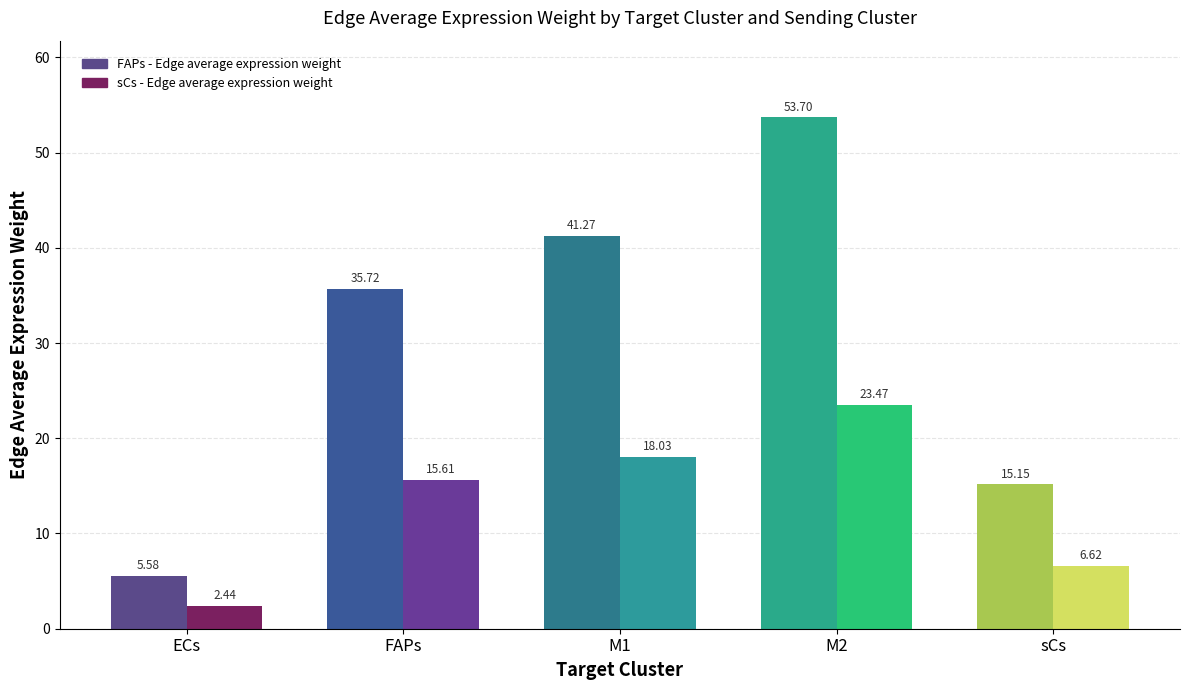

What is the label of the 2nd bar from the right?

M2